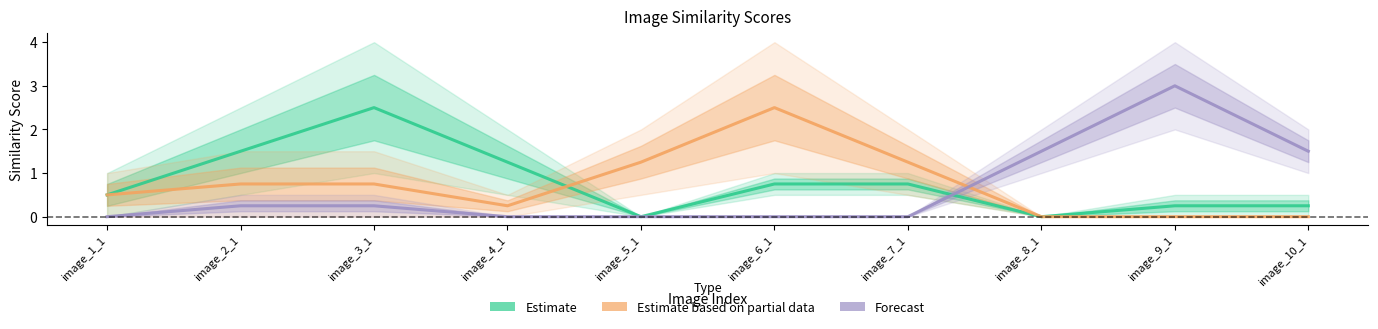

Reading left to right, list all the values displayed in this chart.

Estimate: 0.5	1.5	2.5	1.2	0.0	0.8	0.8	0.0	0.2	0.2
Estimate based on partial data: 0.5	0.8	0.8	0.2	1.2	2.5	1.2	0.0	0.0	0.0
Forecast: 0.0	0.2	0.2	0.0	0.0	0.0	0.0	1.5	3.0	1.5